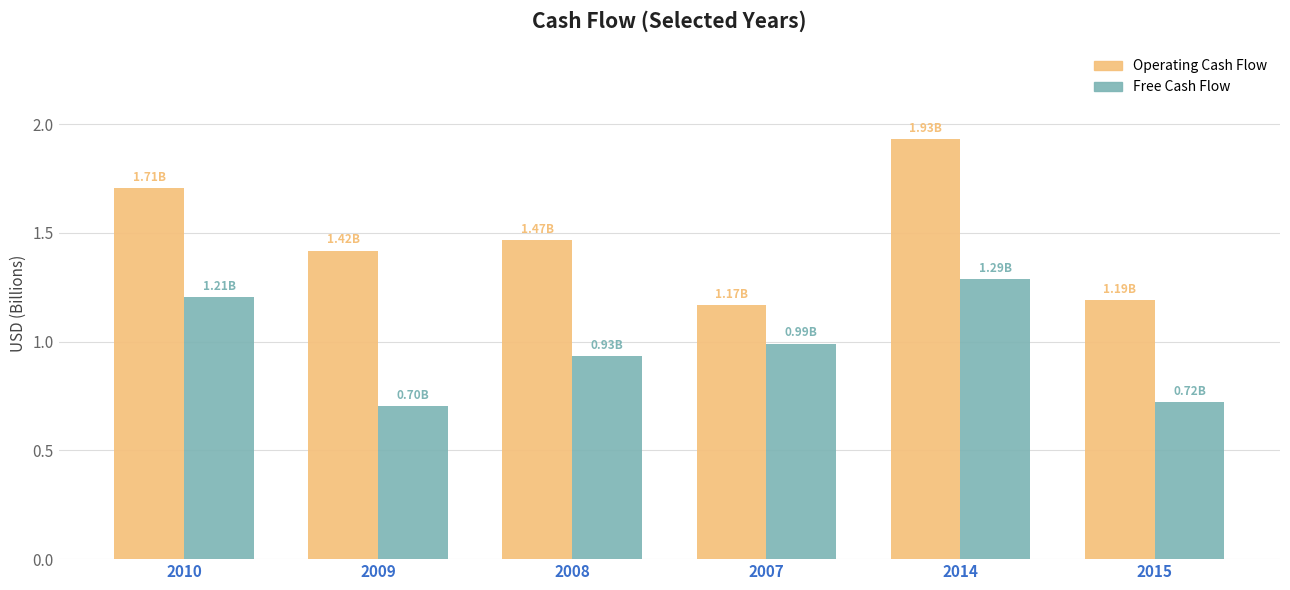

The Operating Cash Flow series shows 2.3 at 2009. True or false?

False